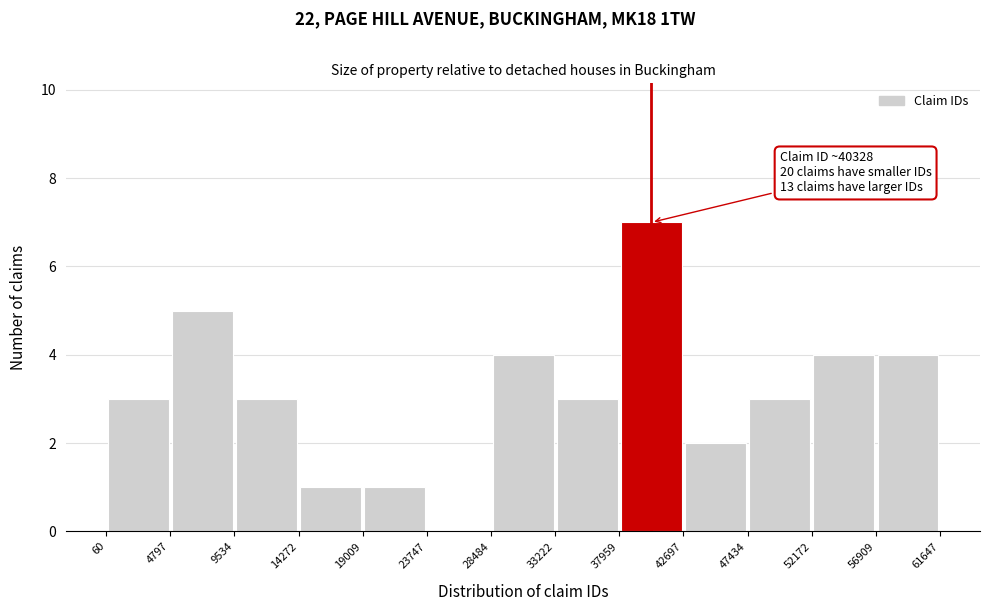

Over which range of the x-axis is the bar tallest?

37959 to 42697